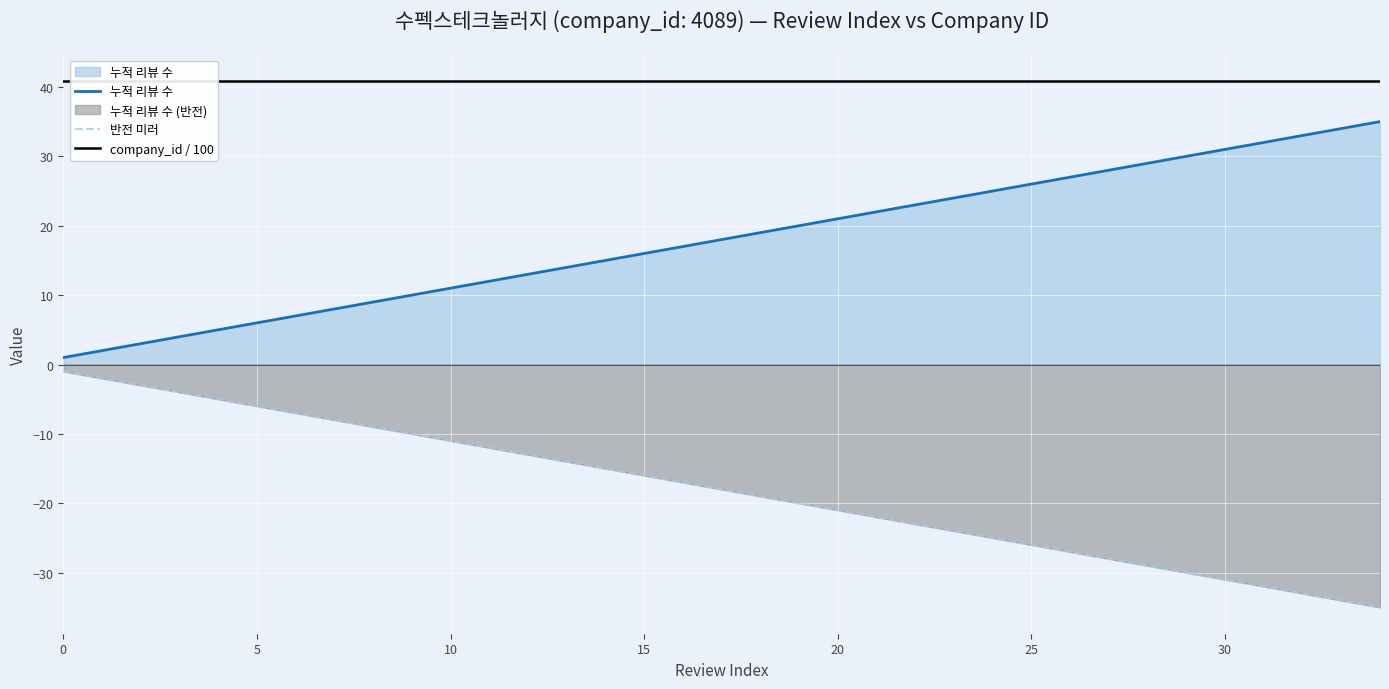

True or false: 반전 미러 and 누적 리뷰 수 cross at least once.

False